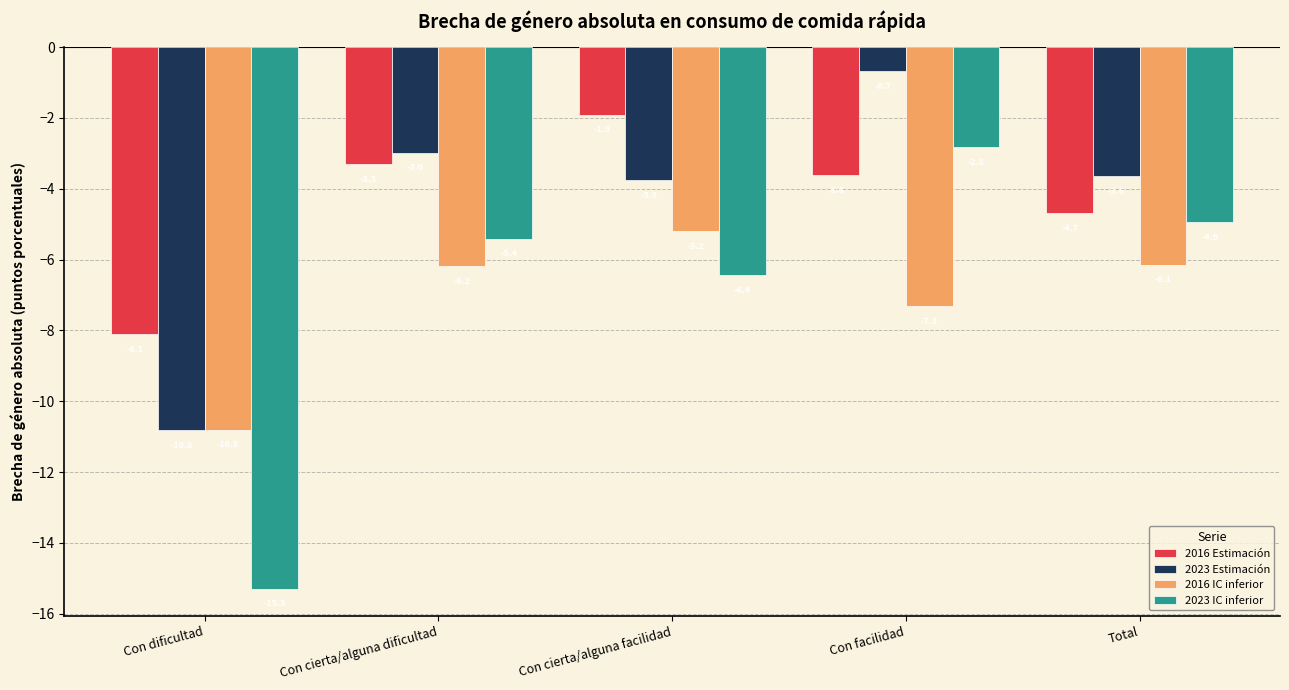

What position from the left is Con facilidad?

4